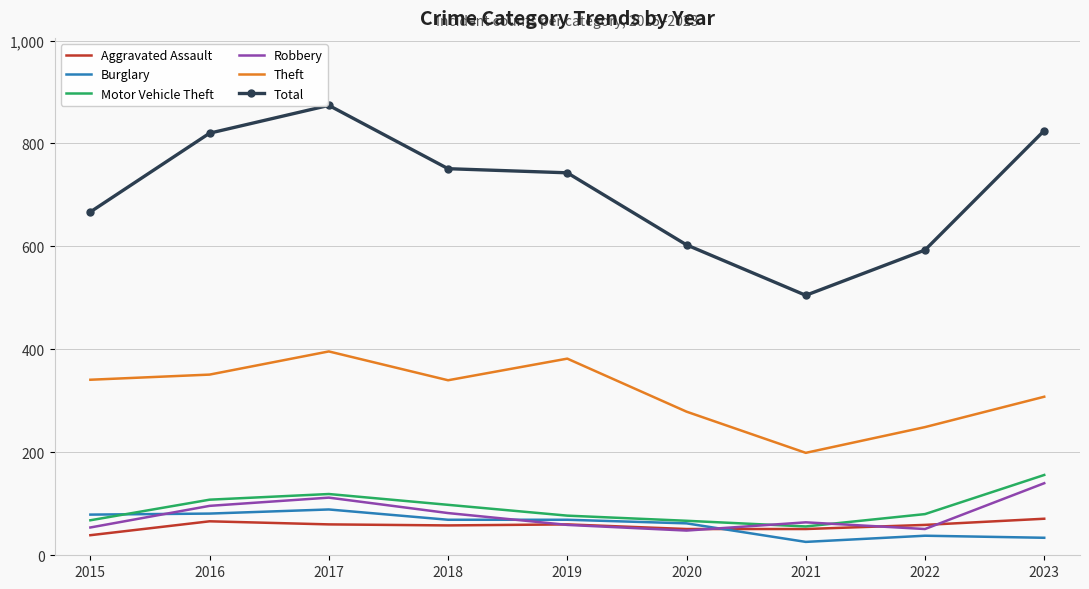

True or false: Motor Vehicle Theft has a value of 156 at 2023.

True